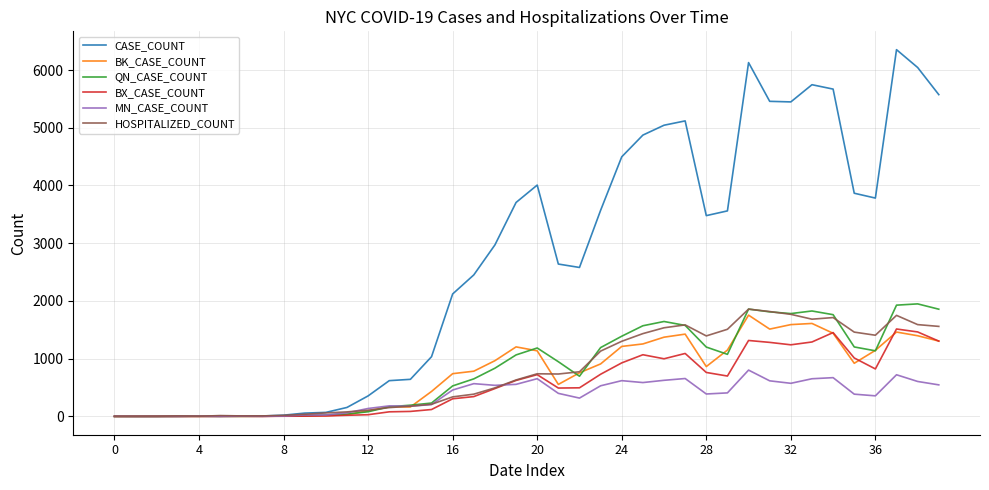

True or false: MN_CASE_COUNT has more than 0 points higher than both neighbors.

True